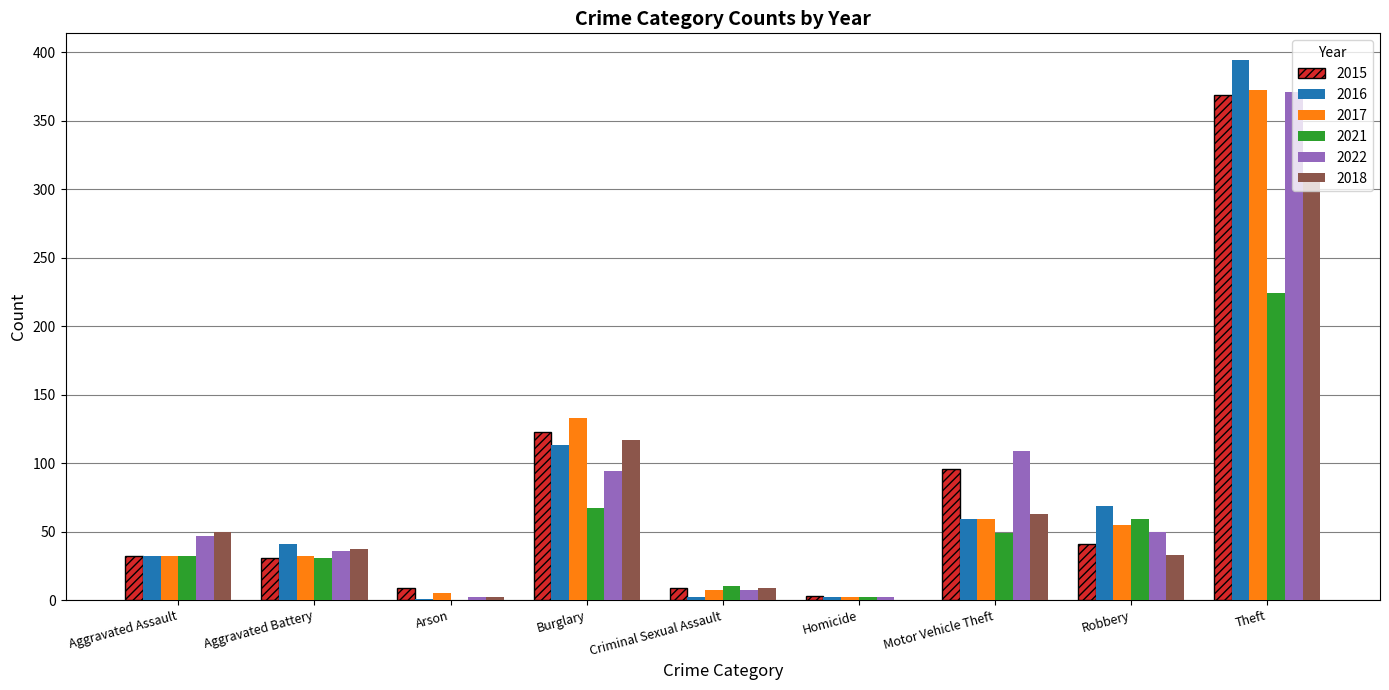

What is the maximum value shown in the chart?

394